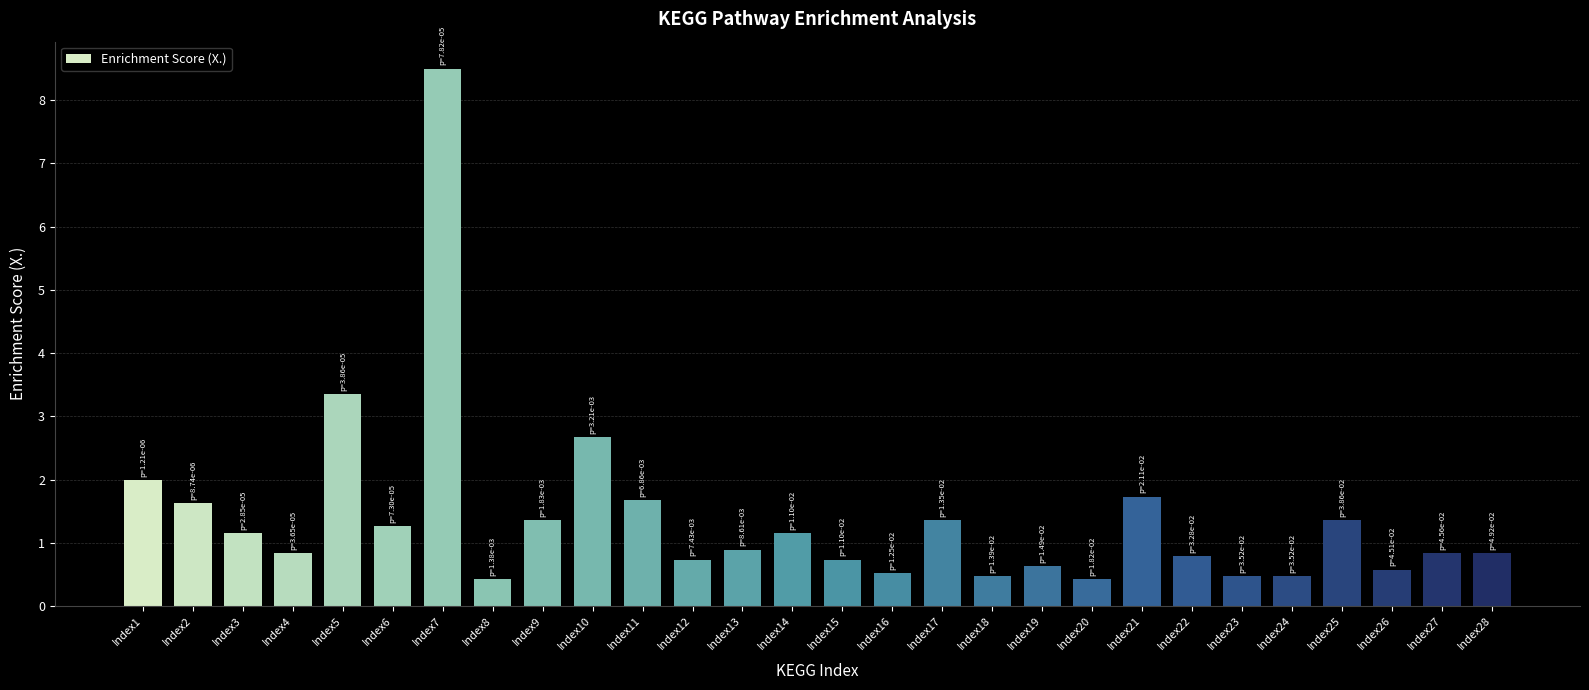

Between Index13 and Index21, which is larger?

Index21